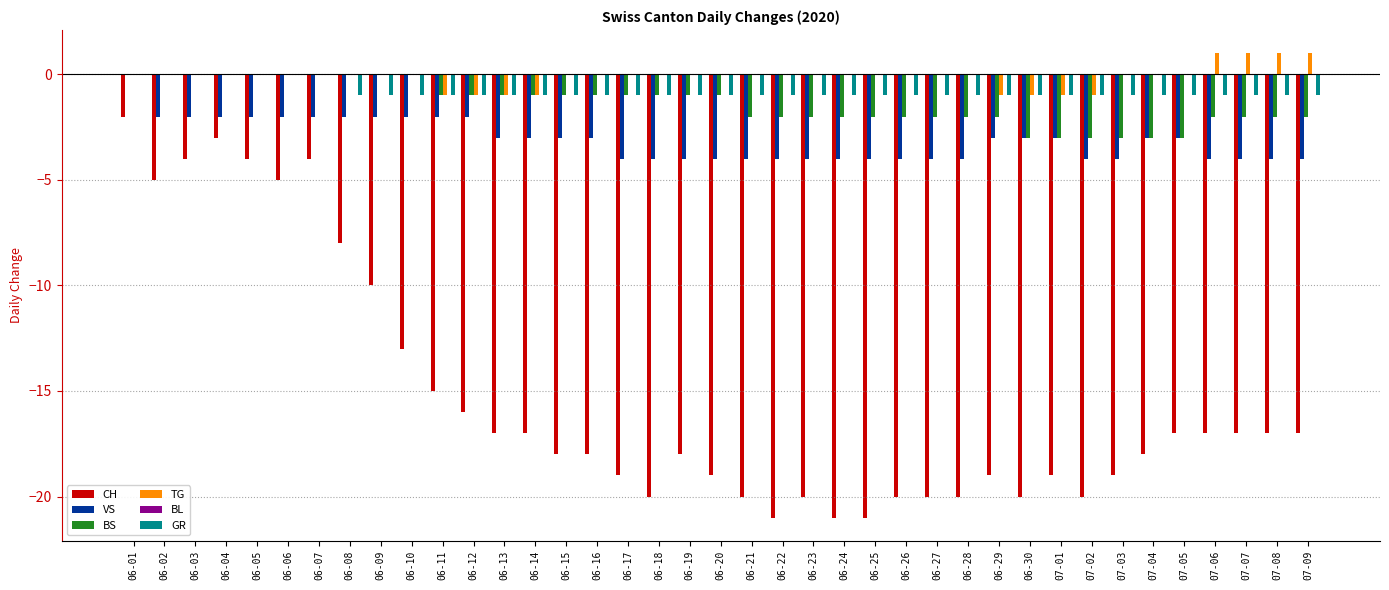

Which series has the largest total across all categories?

TG